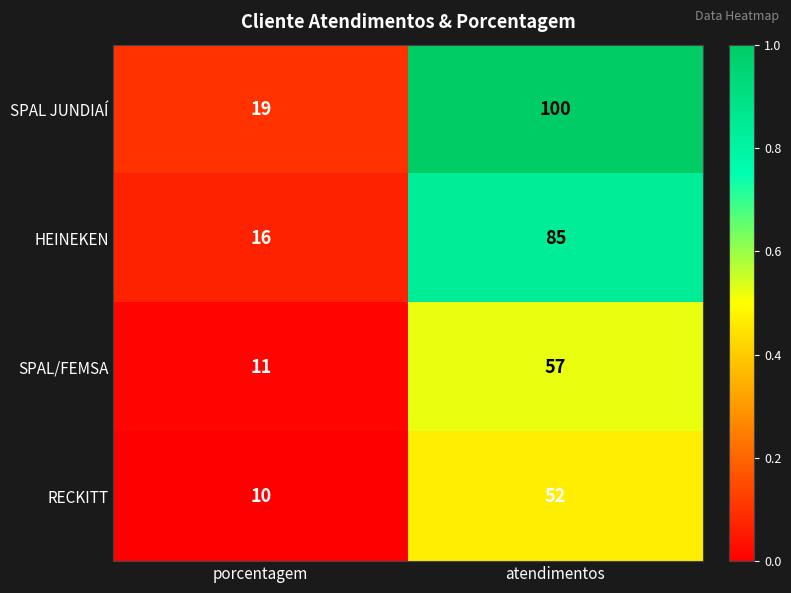

The SPAL/FEMSA series shows 57 at atendimentos. True or false?

True